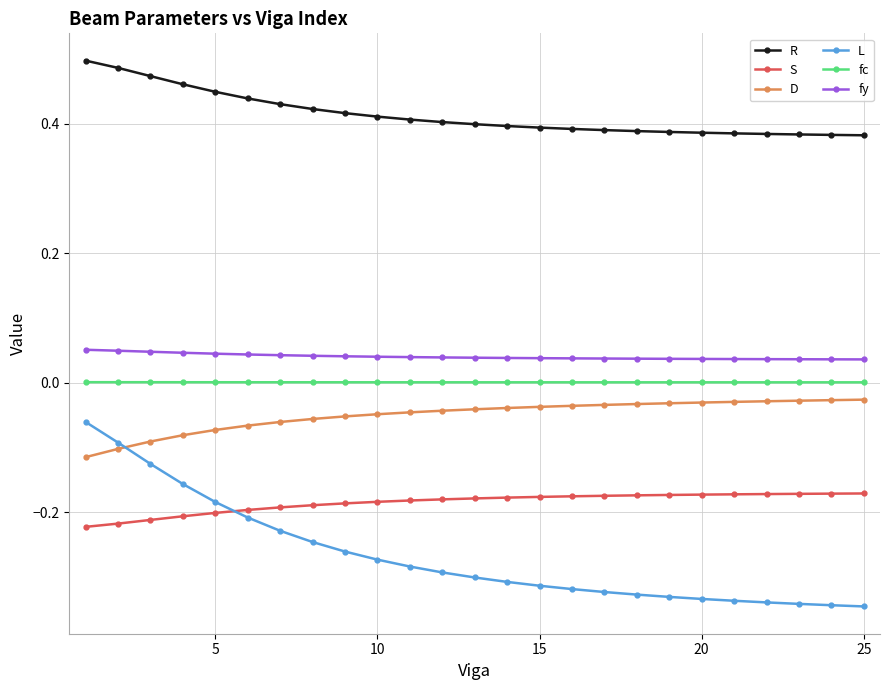

What is the sum of all L values?

-6.7